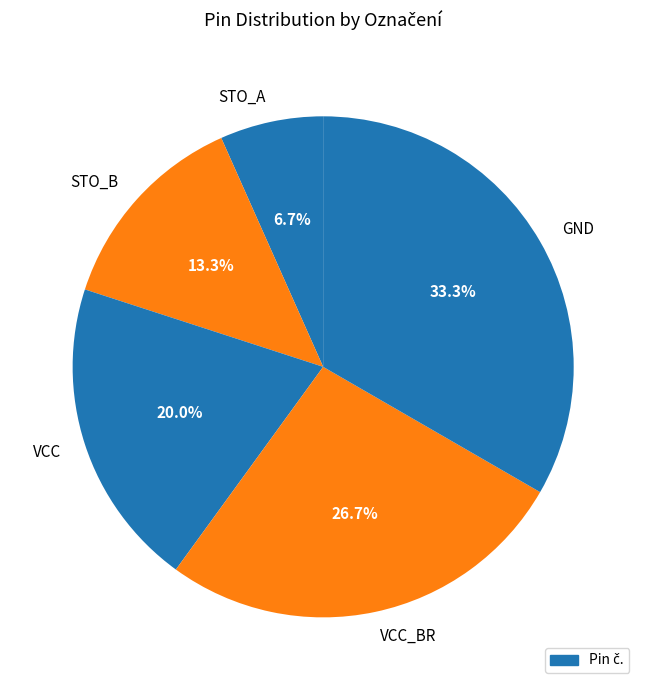

Is it true that STO_A is 7% of the pie?

True